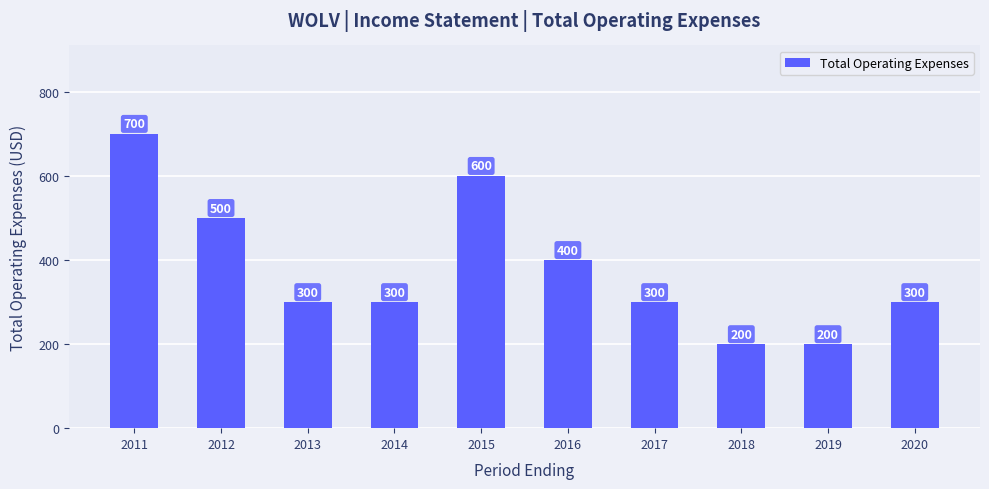

What is the ratio of the value at 2014 to the value at 2013?

1.0